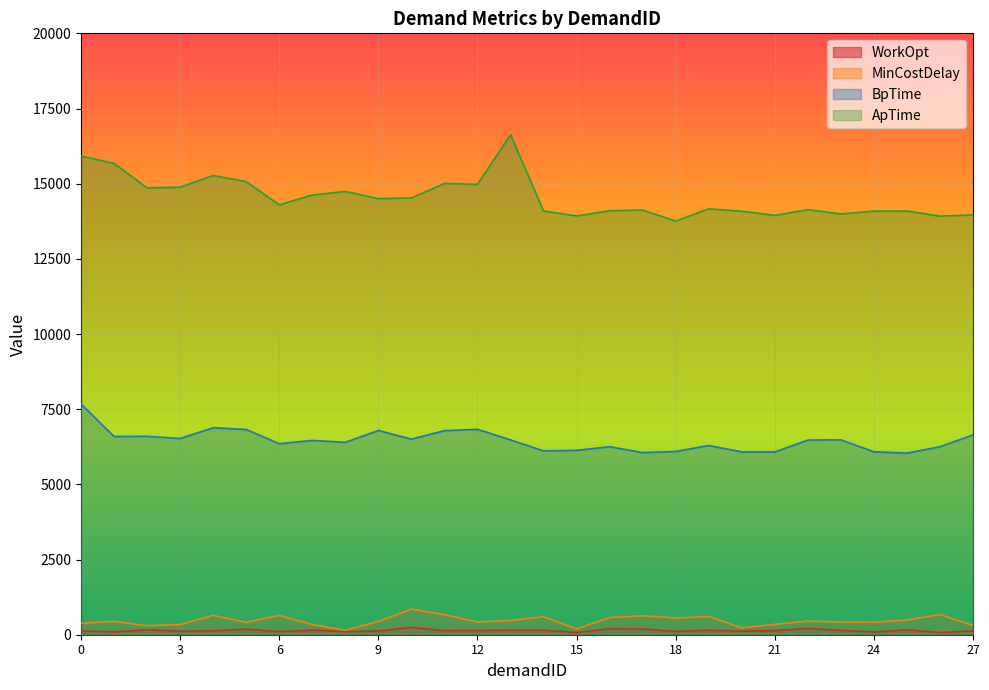

How many values in the ApTime series are below 14295?

14